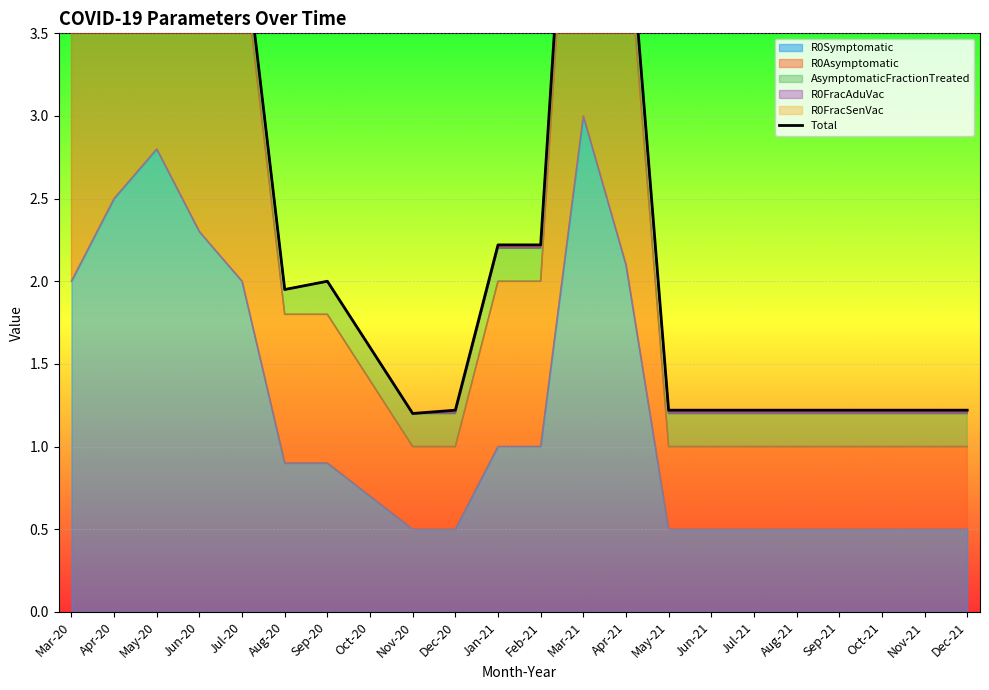

What is the value of the 5th point from the left?

4.2